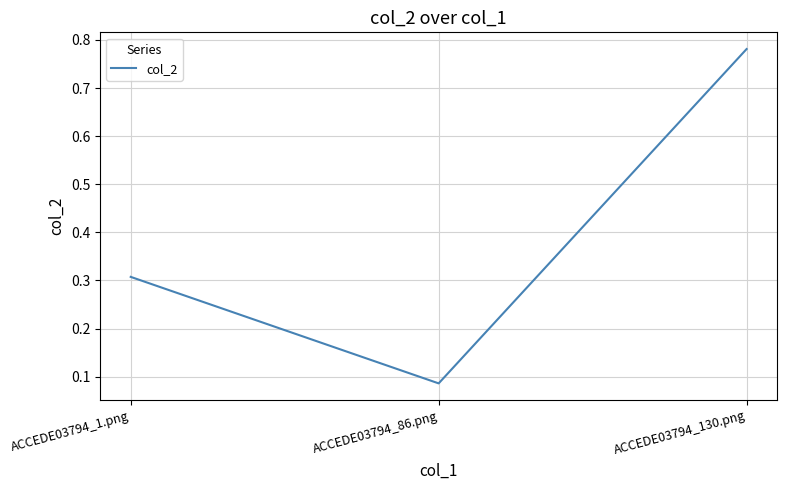

Where is the data nearest to the value 0?

ACCEDE03794_86.png